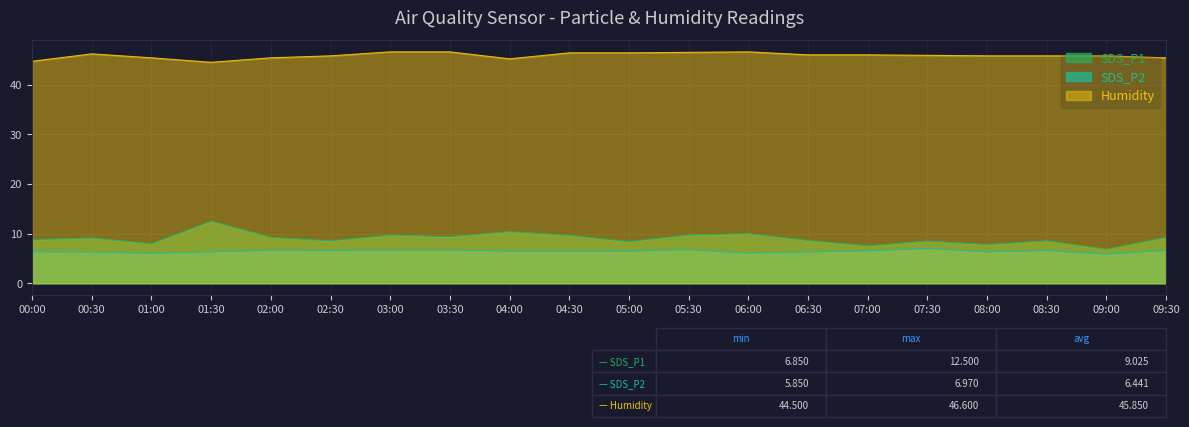

Between 07:30 and 05:30, which is larger?

05:30